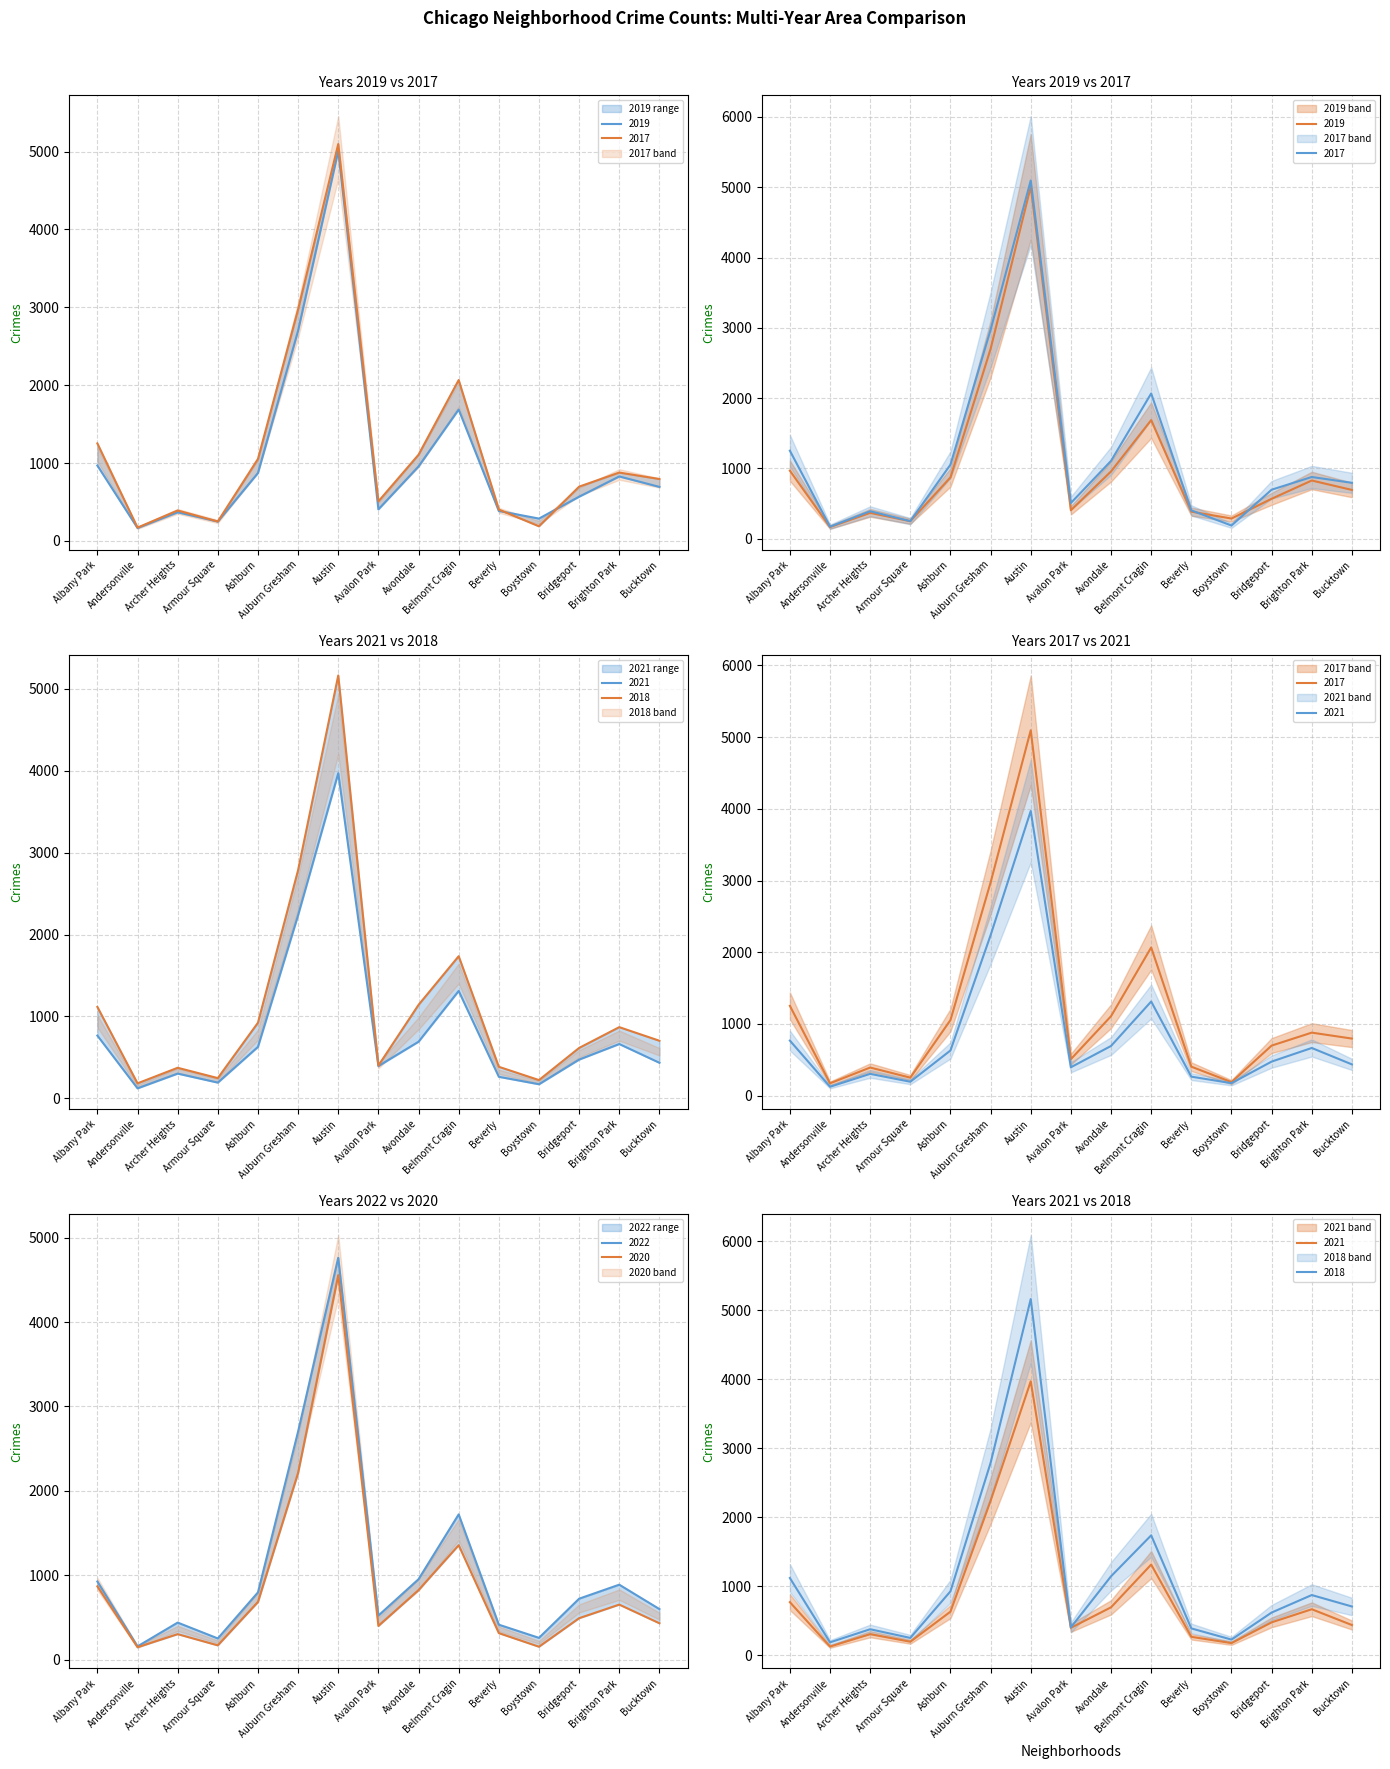

Which series changed the most between Avondale and Belmont Cragin?

2017